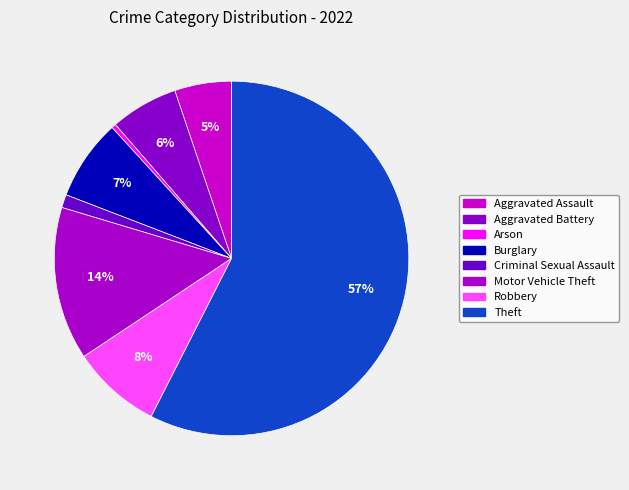

Which slice represents more than half of the pie?

Theft